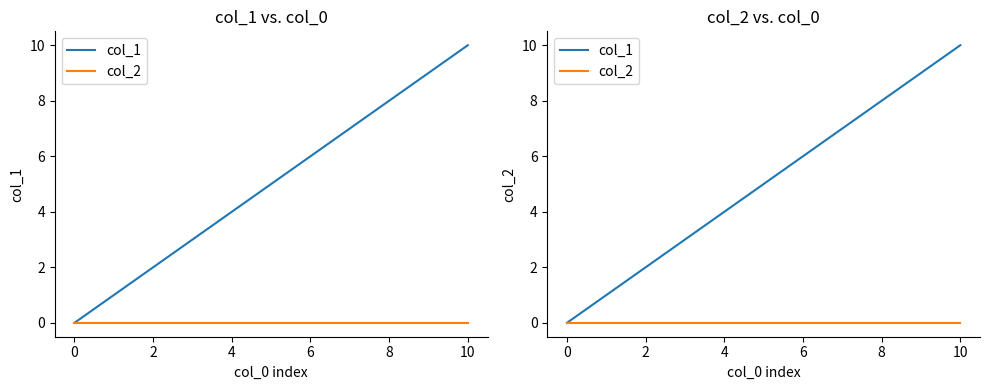

At which label does col_1 first exceed 6?

10